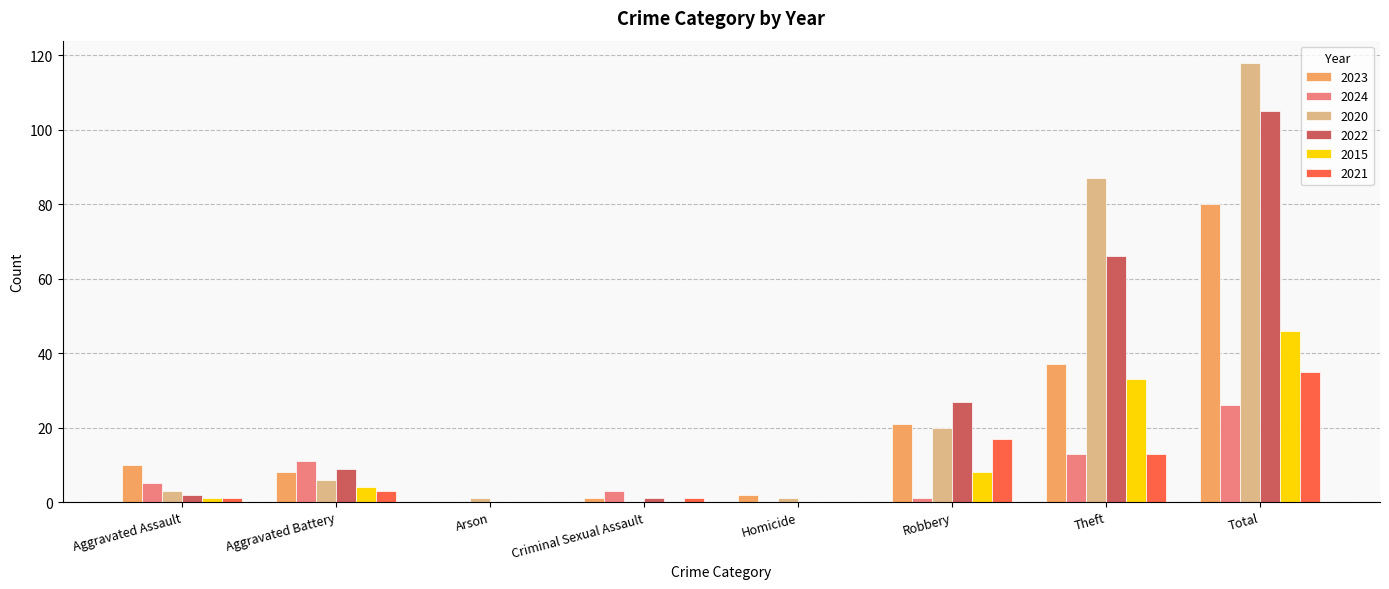

What is the sum of all 2021 values?

70